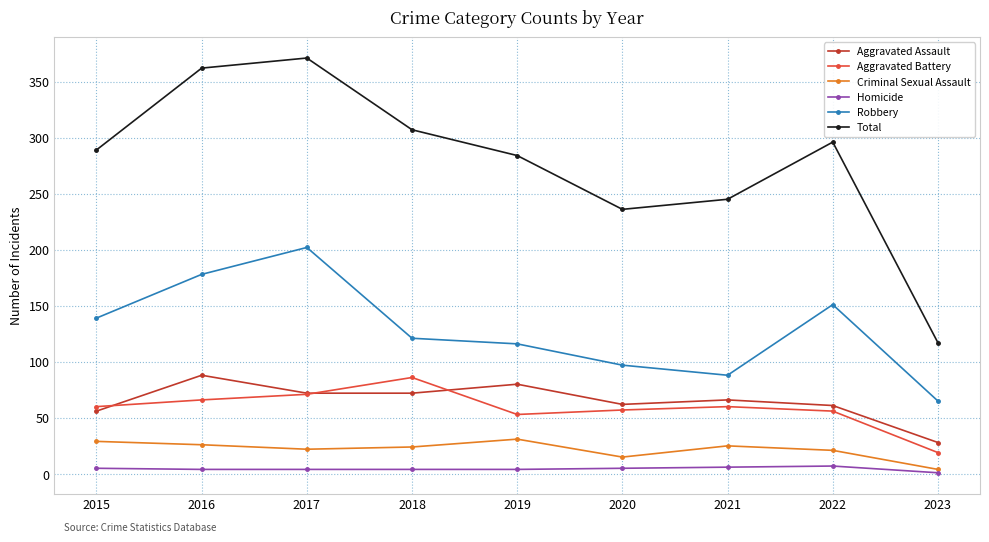

What is the approximate value of Homicide at 2021?

6